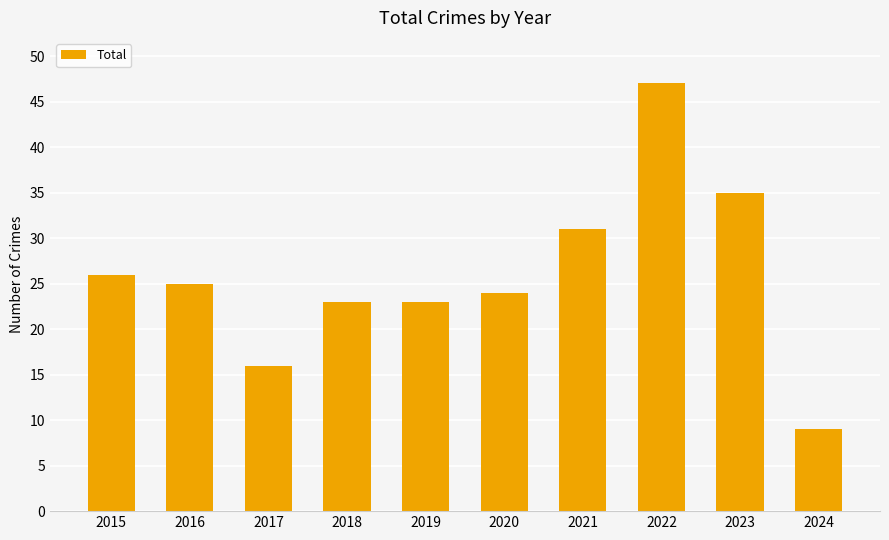

At which label does the data first exceed 25?

2015